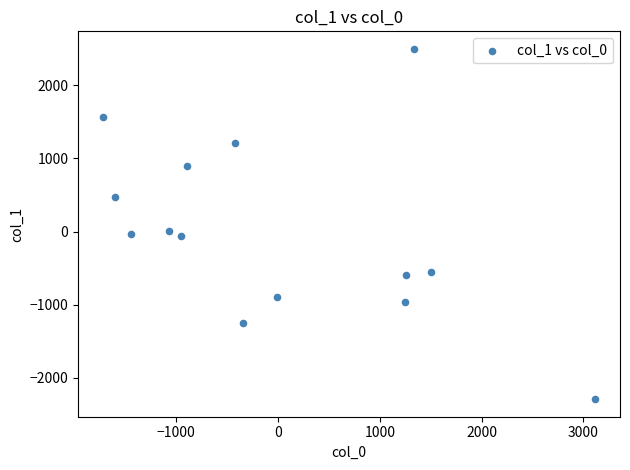

What is the range of X values (max minus min)?

4839.8